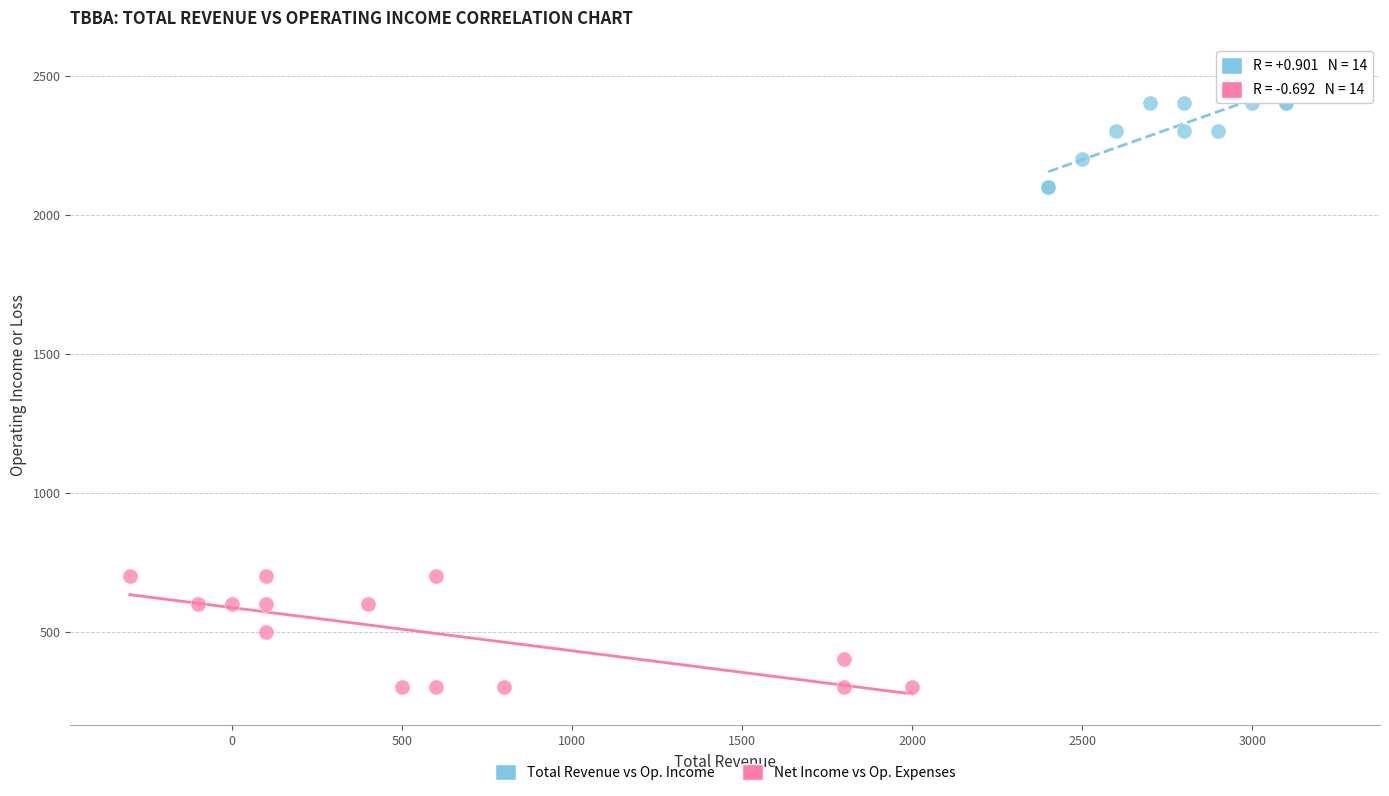

What are all the series names shown in the legend?

Total Revenue vs Op. Income, Net Income vs Op. Expenses